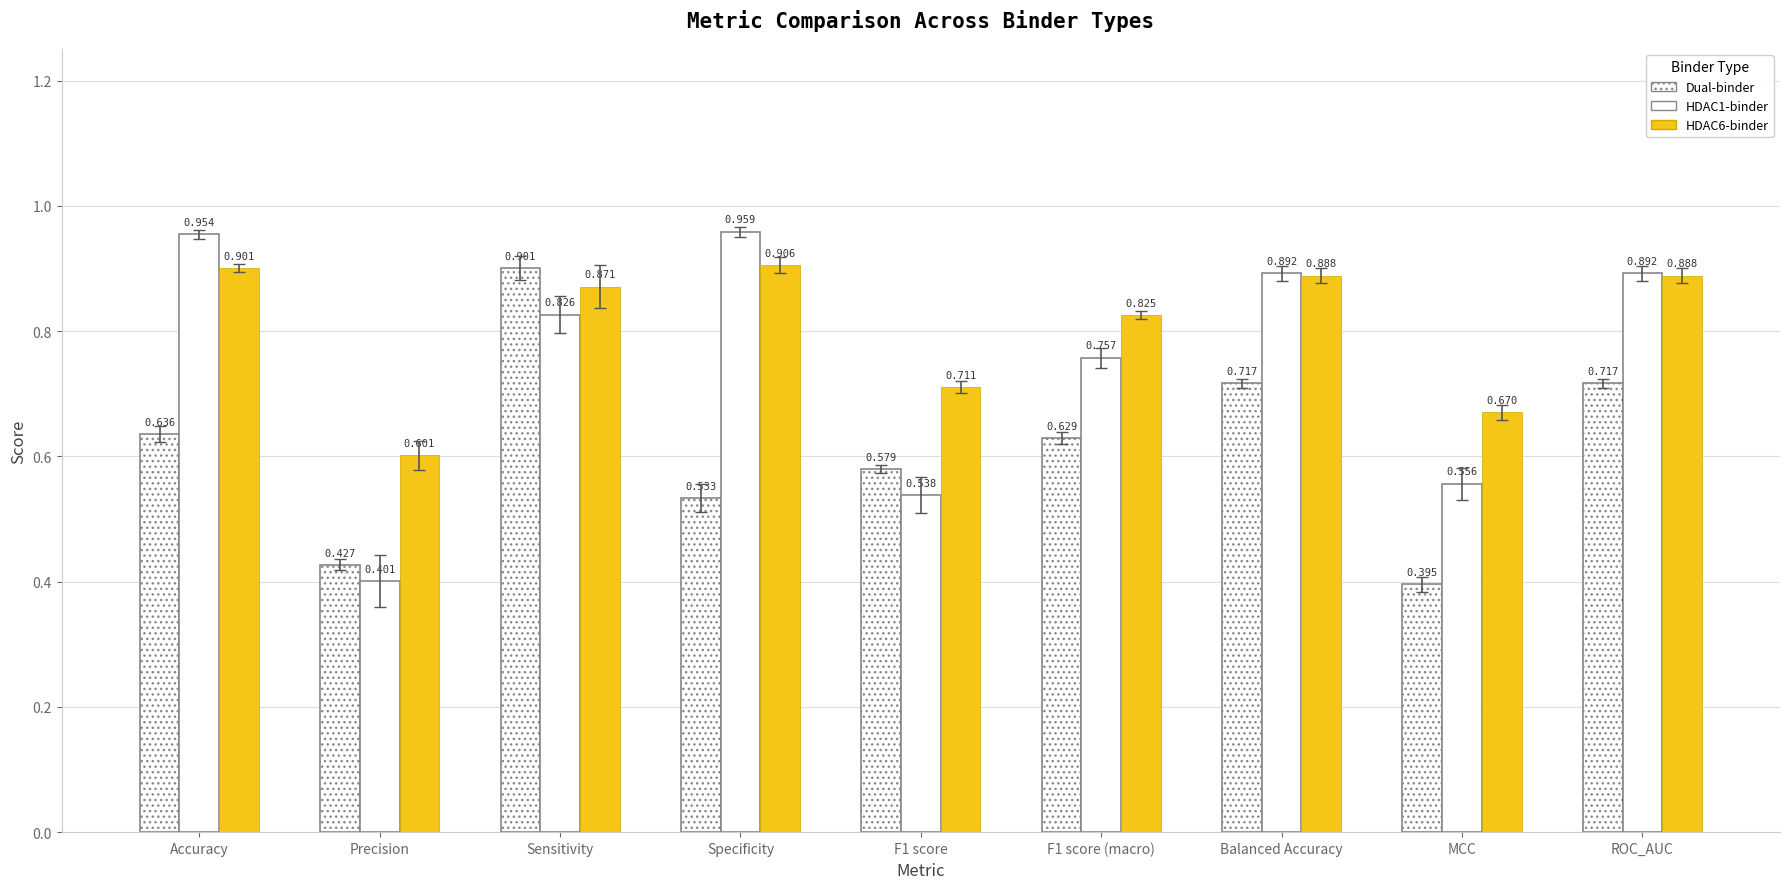

How many groups of bars are there?

9